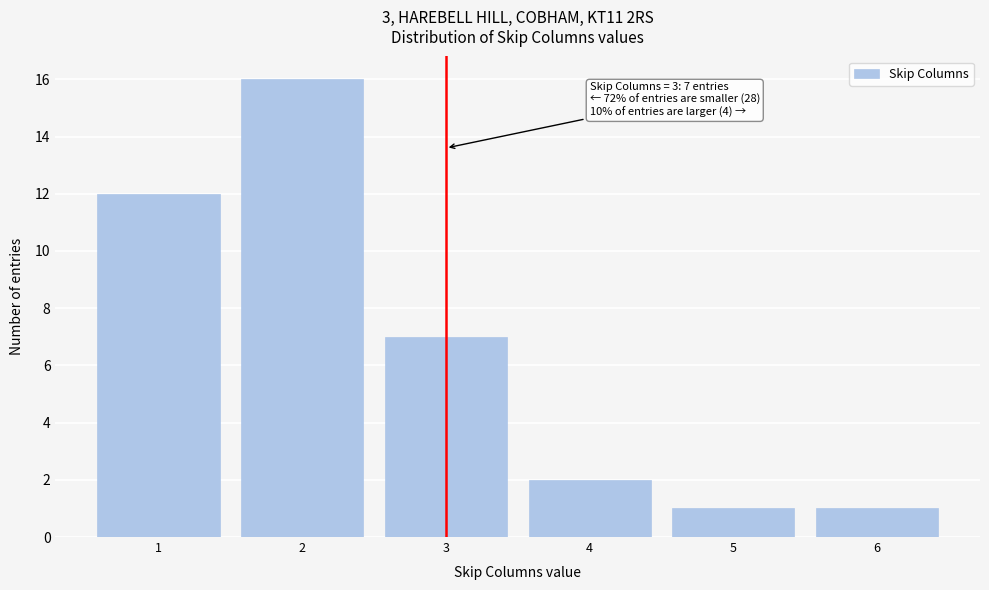

Reading left to right, what are all the values shown in this chart?

1=12	2=16	3=7	4=2	5=1	6=1